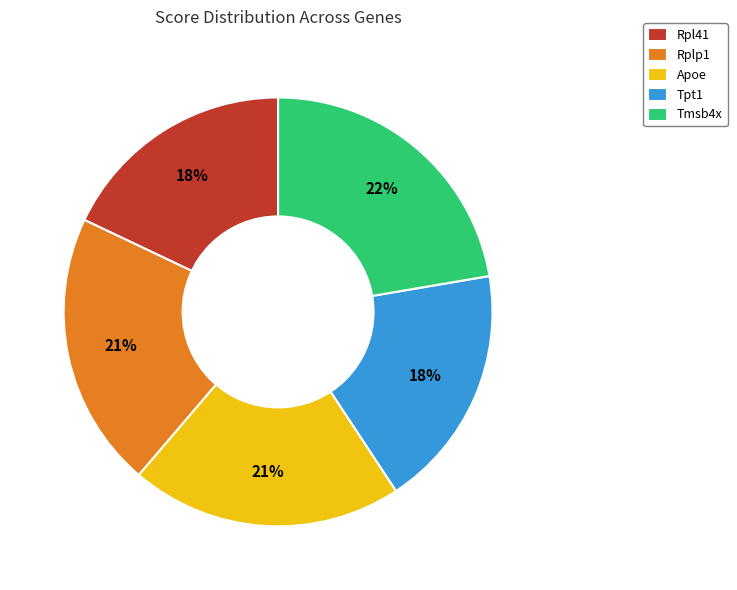

To the nearest percent, what percentage of the pie is Tmsb4x?

22%